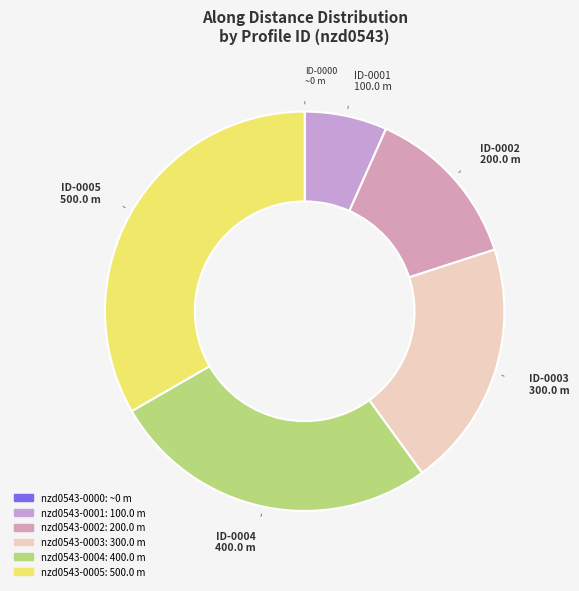

To the nearest percent, what is the combined percentage of nzd0543-0005 and nzd0543-0004?

60%